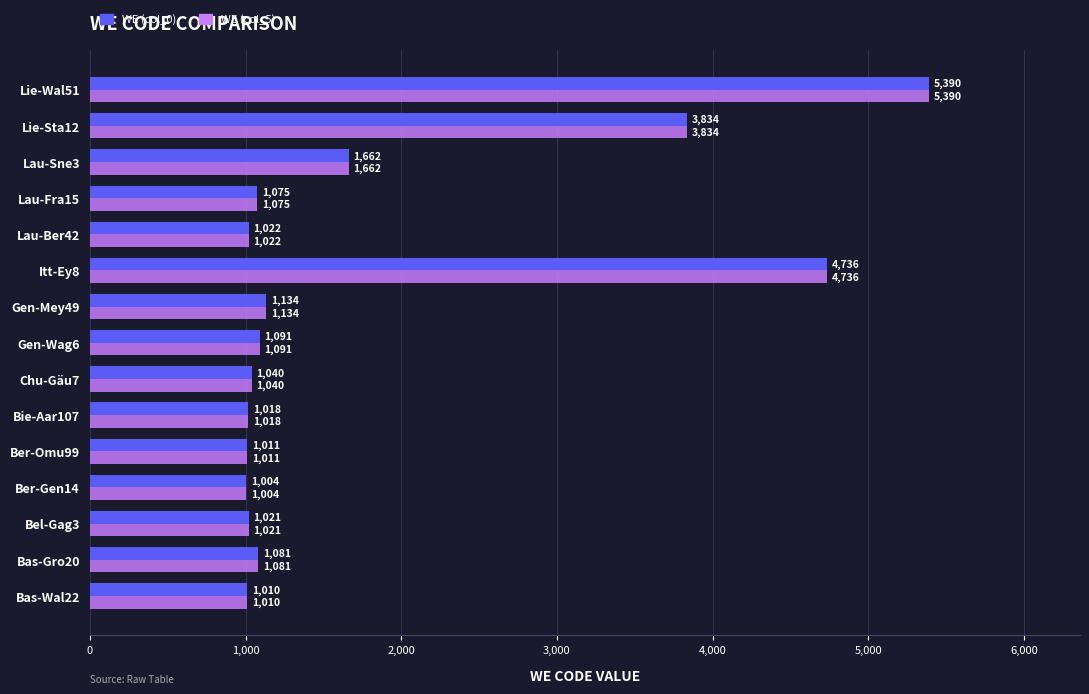

What are all the series names shown in the legend?

WE (col_0), WE (col_5)